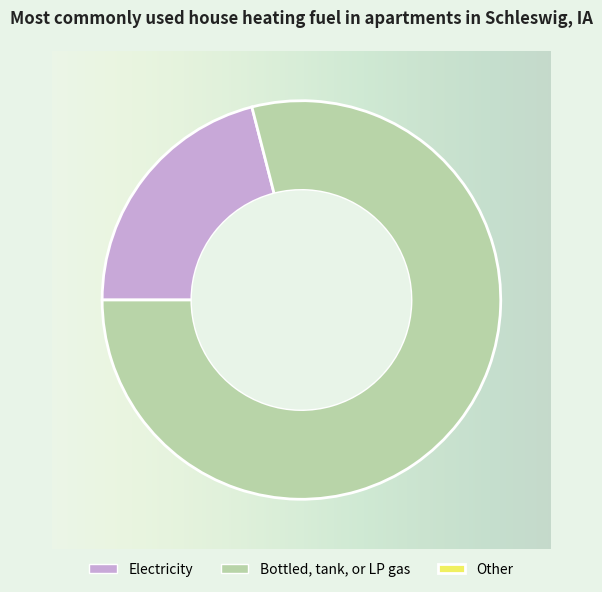

Is there any slice that represents more than half of the pie?

Yes